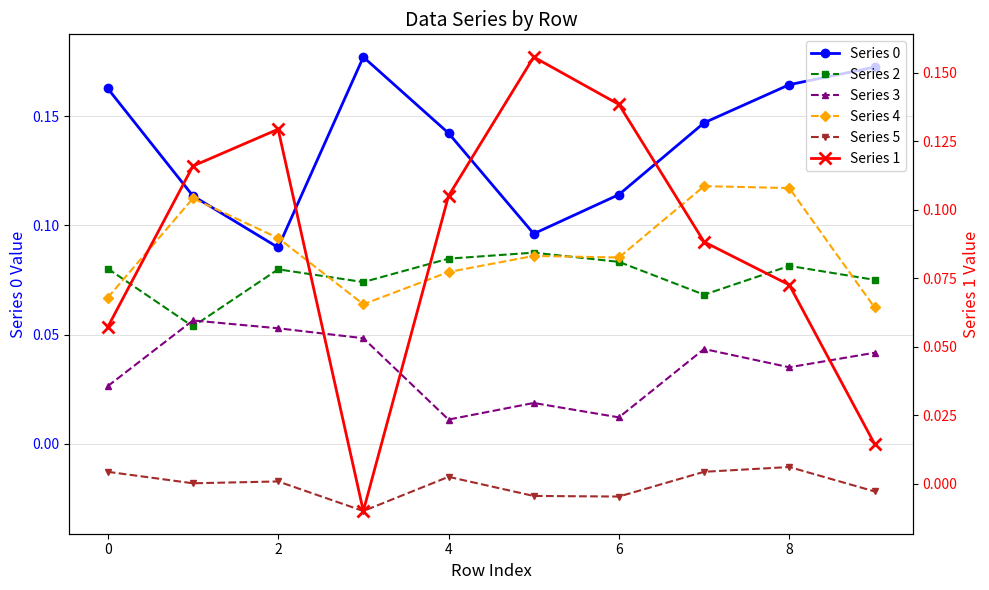

True or false: Series 5 has a value of -0.0 at 2.

False